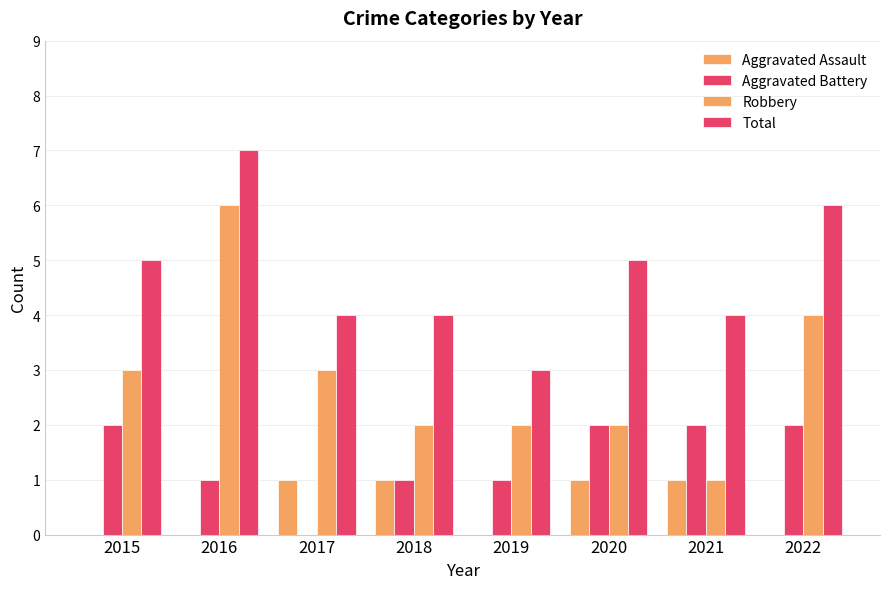

How many Aggravated Battery values are between 1 and 2?

7